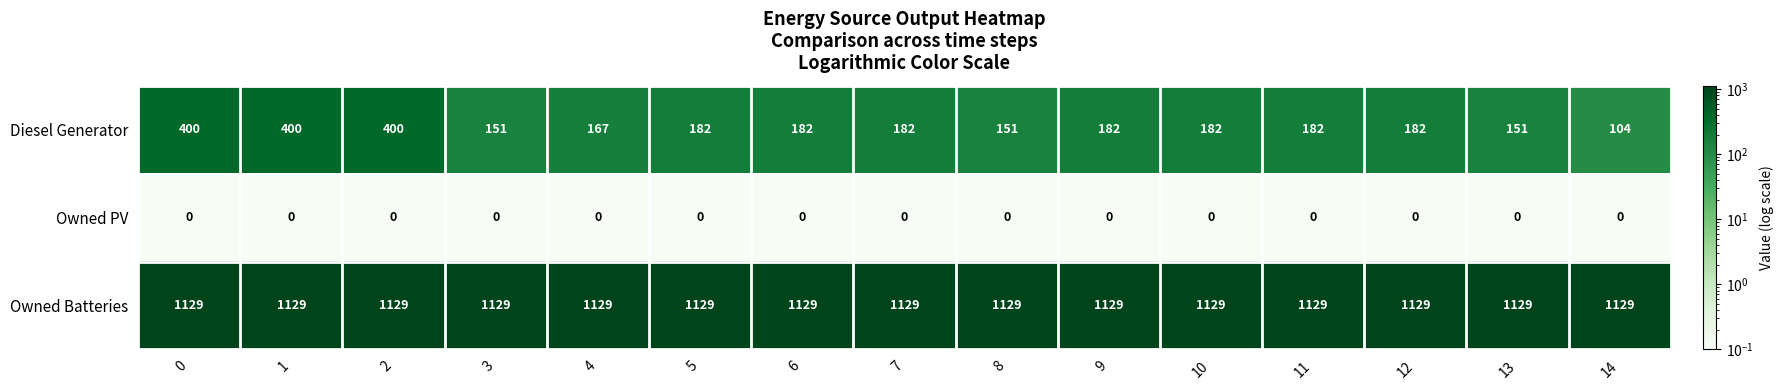

Which series has the largest total across all categories?

Owned Batteries